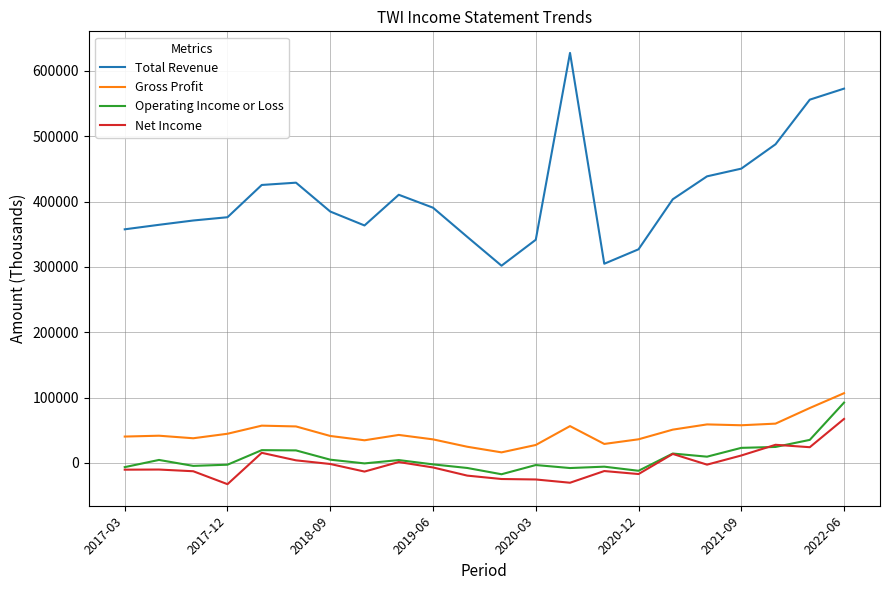

What is the minimum value for Total Revenue?

301800